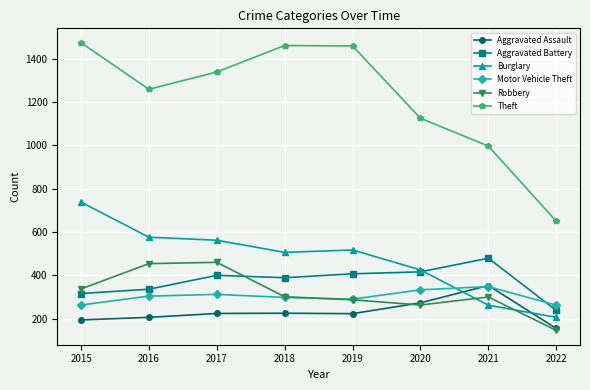

True or false: Theft has more than 1 points higher than both neighbors.

False